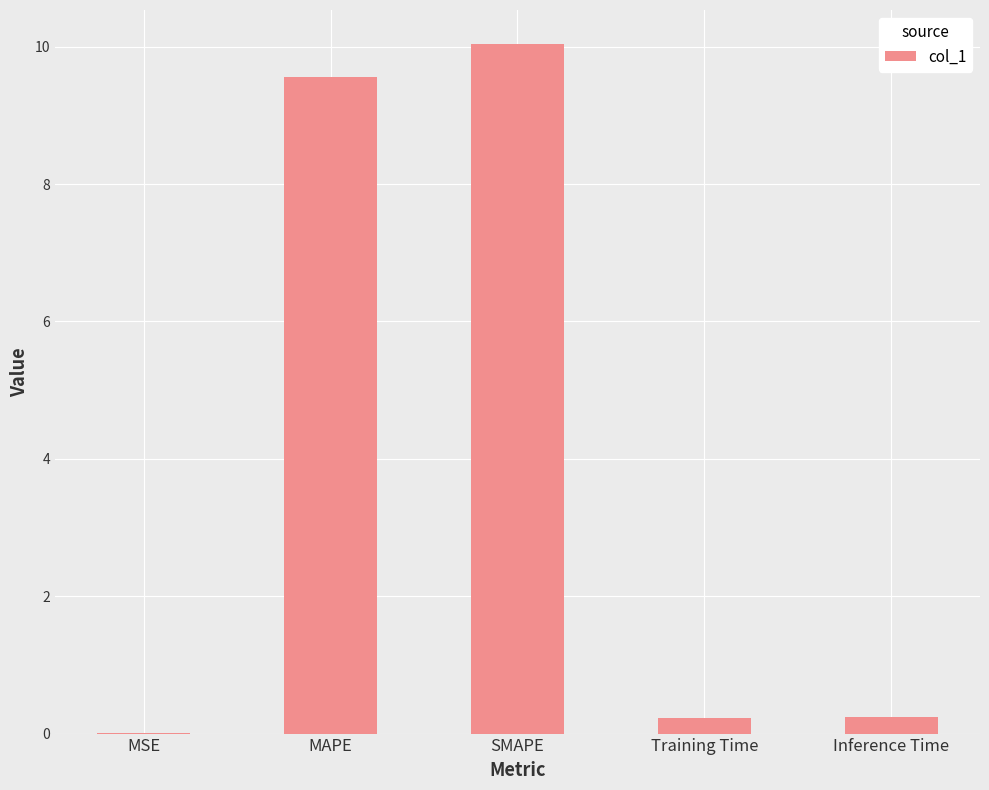

What is the difference between the values at MSE and SMAPE?

10.0